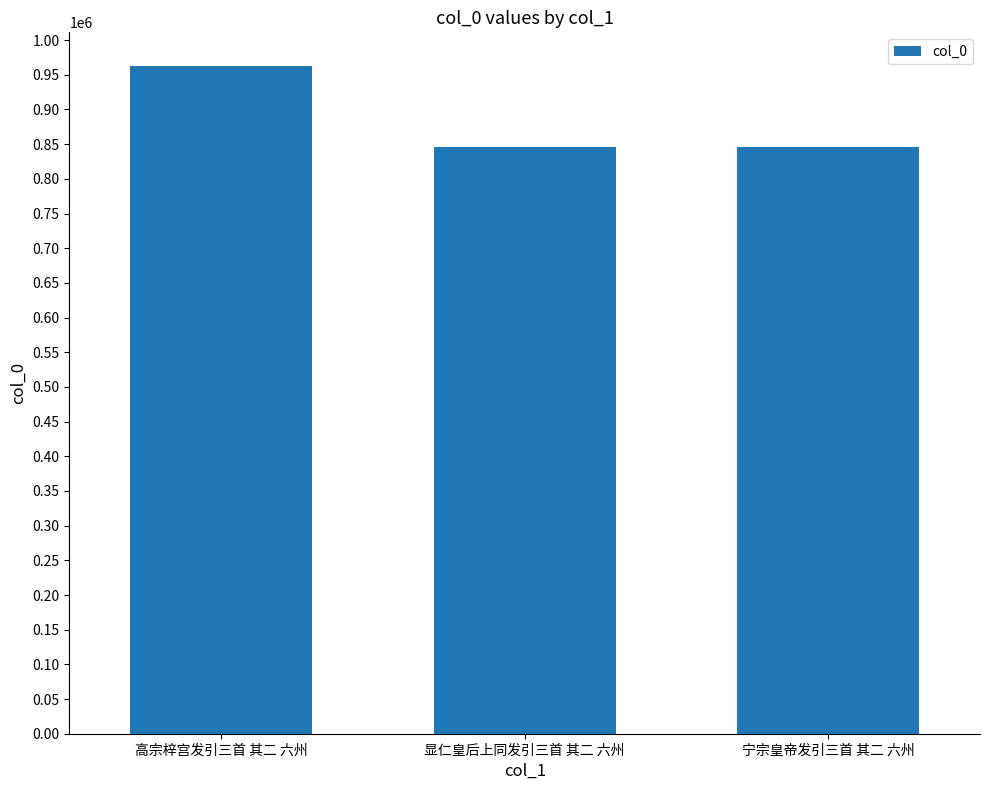

At which label does the data first exceed 845664?

高宗梓宫发引三首 其二 六州